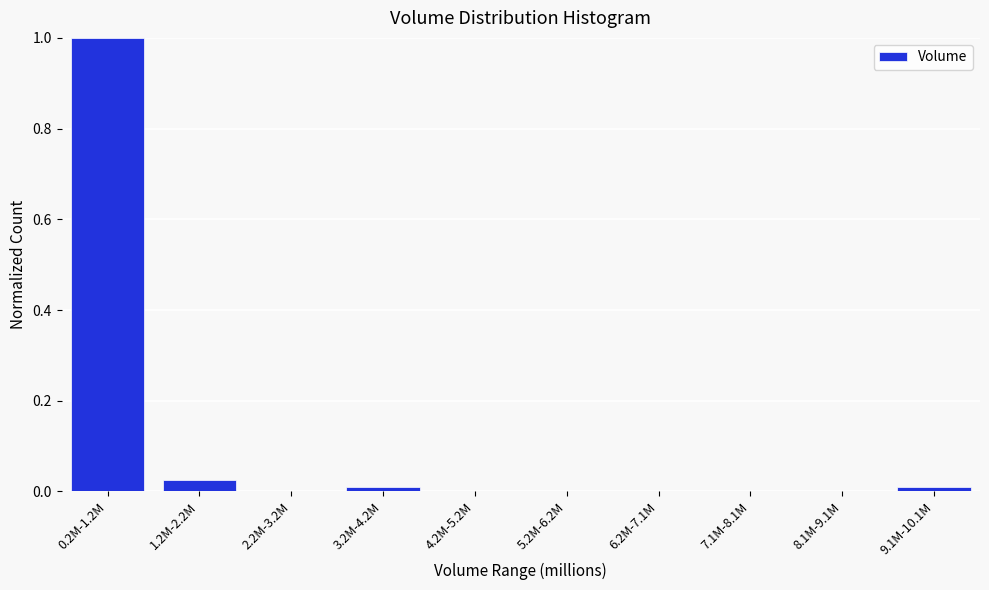

Which has a higher value, 0.2M-1.2M or 6.2M-7.1M?

0.2M-1.2M